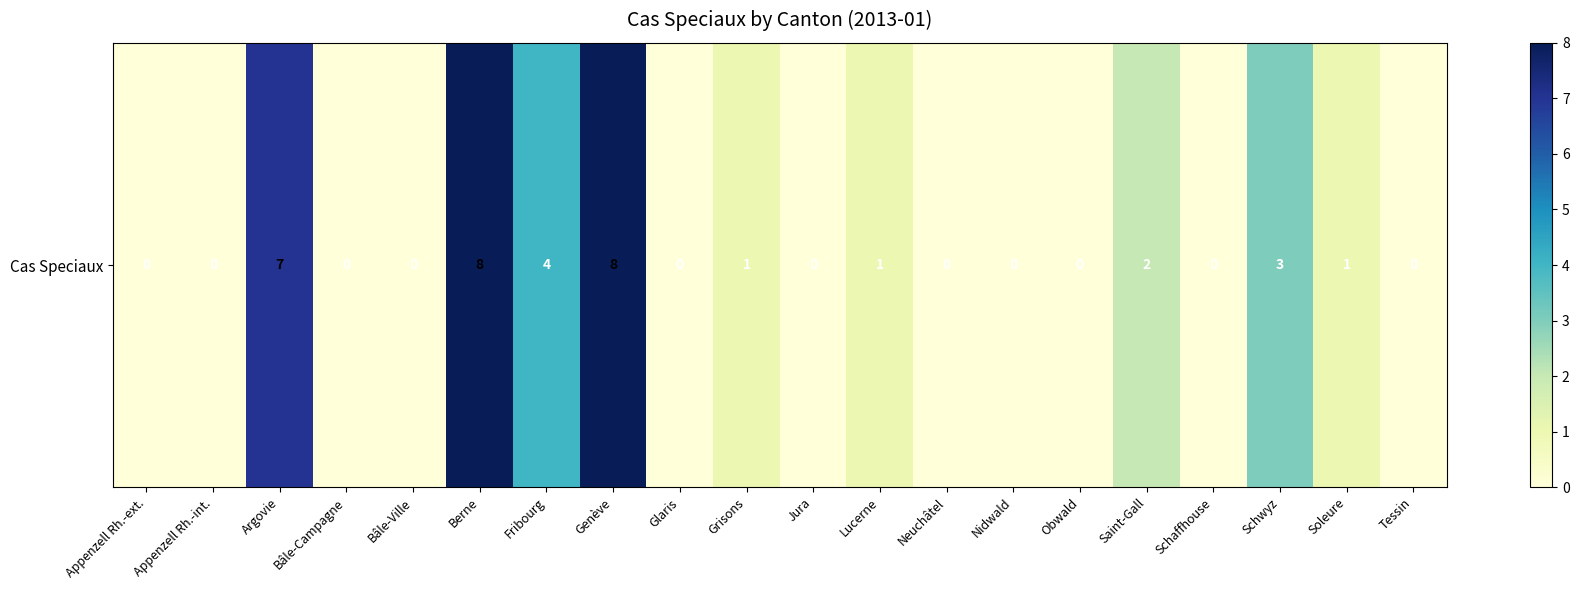

Which has a higher value, Obwald or Fribourg?

Fribourg